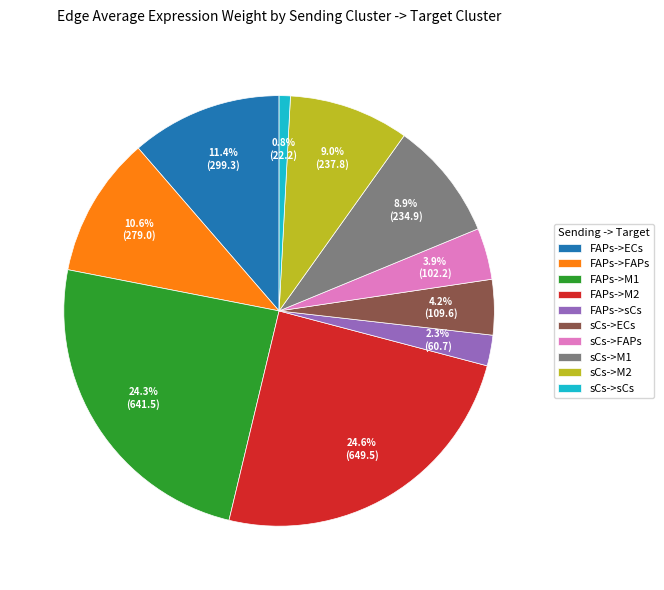

What is the ratio of the value at FAPs->sCs to the value at sCs->M2?

0.3